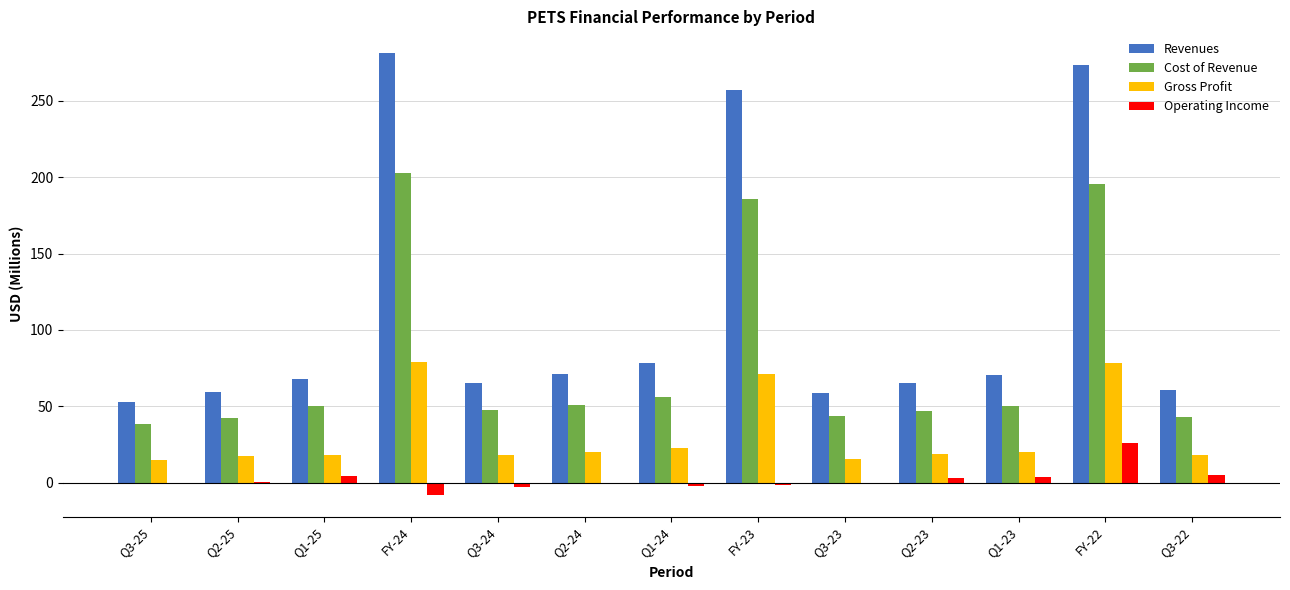

Read the Gross Profit value at FY-22.

78.1